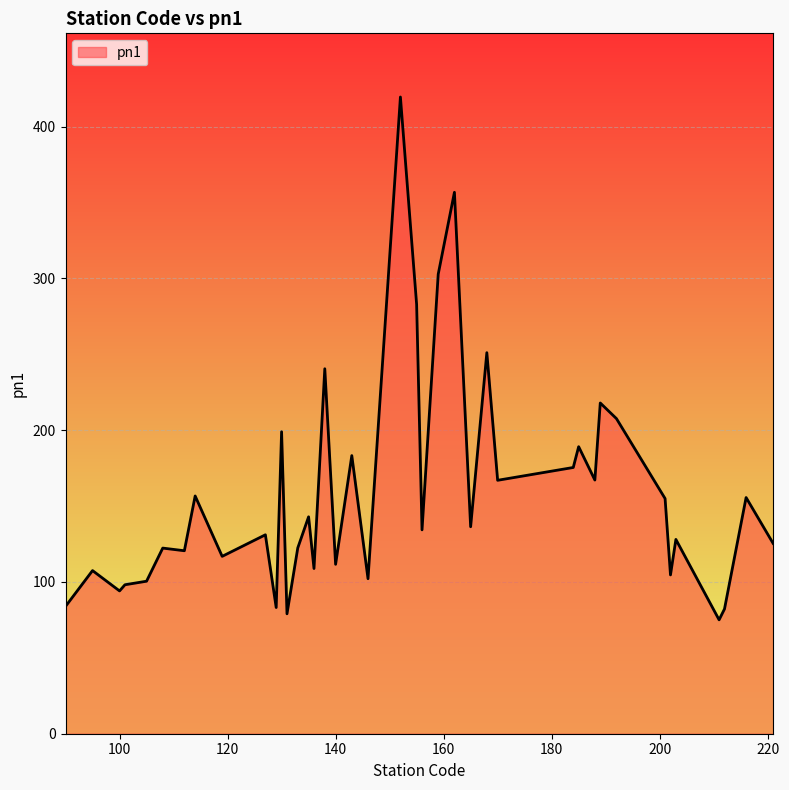

What is the difference between the maximum and minimum values?

344.5